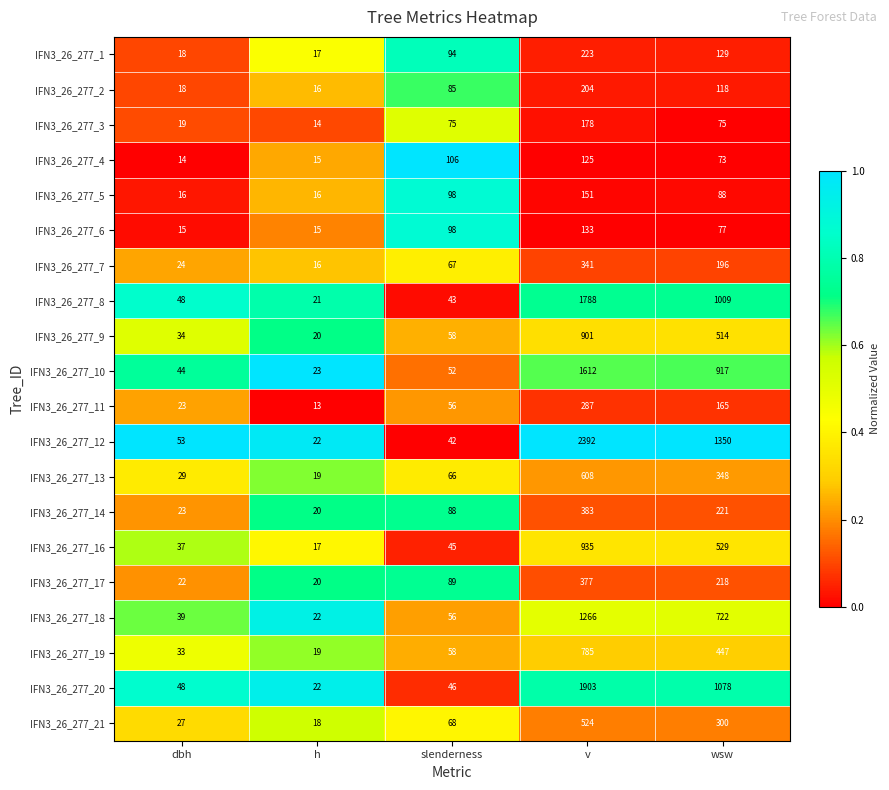

What is the maximum value shown in the chart?

2392